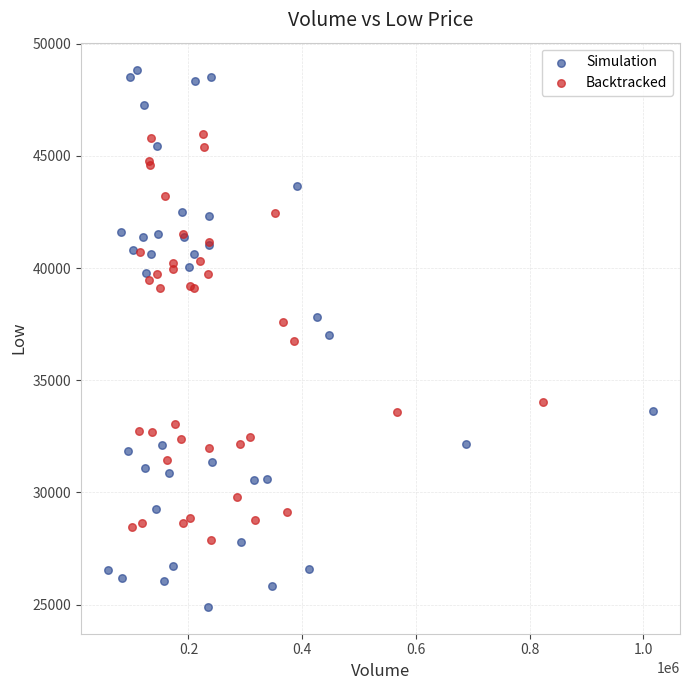

Which series contains the lowest Y value?

Simulation